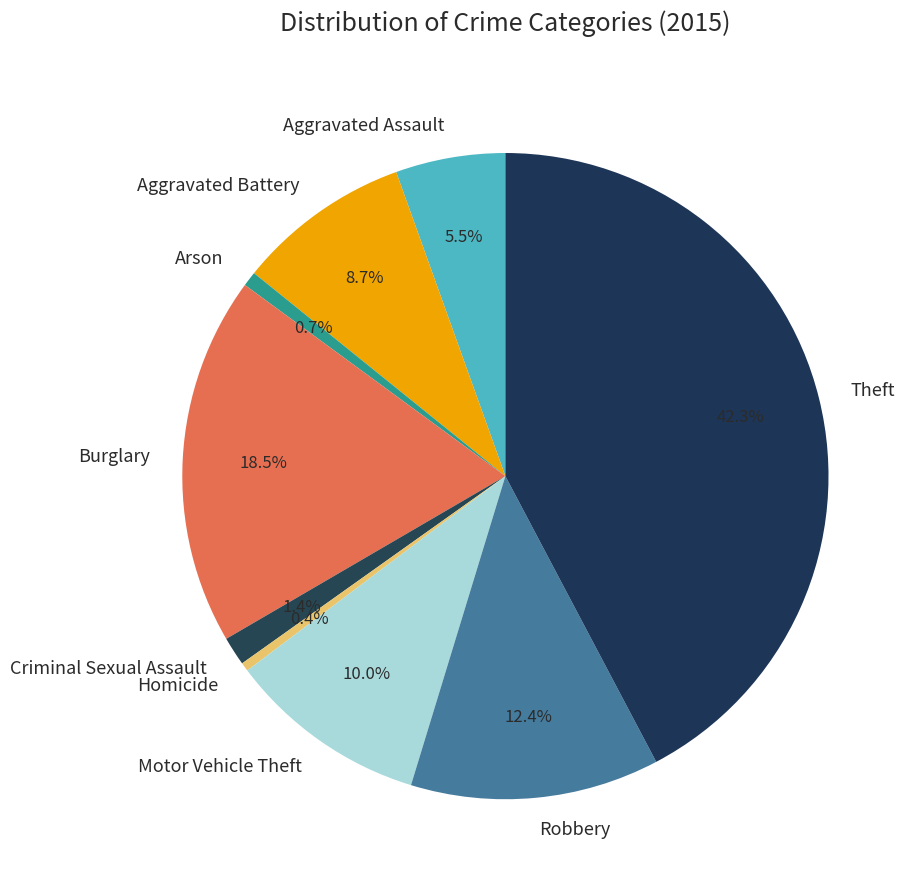

Combined, what portion of the pie is Aggravated Battery and Homicide?

9.1%